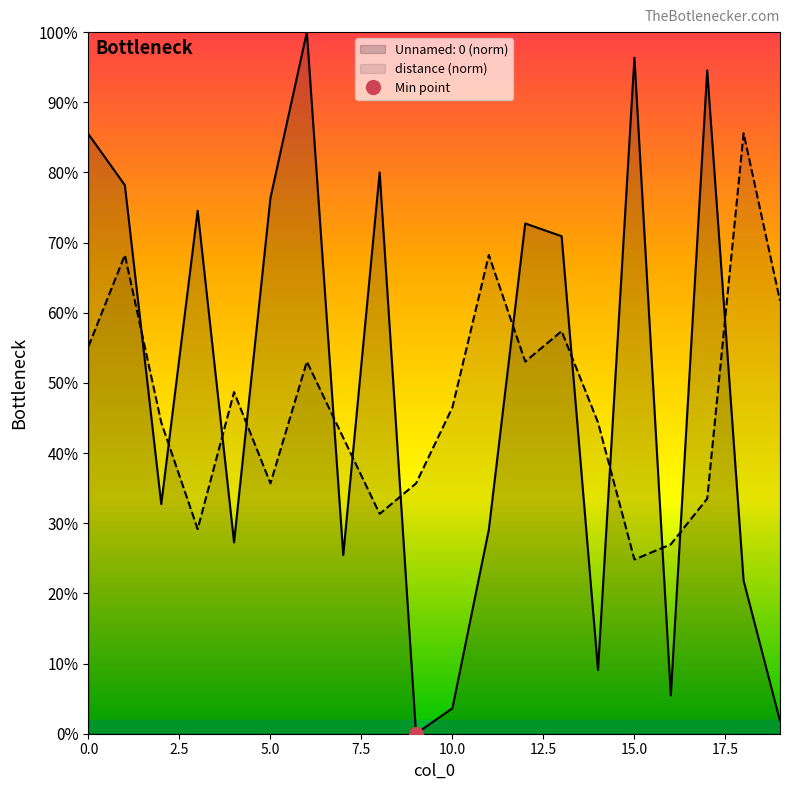

Which series has the largest total across all categories?

Unnamed: 0